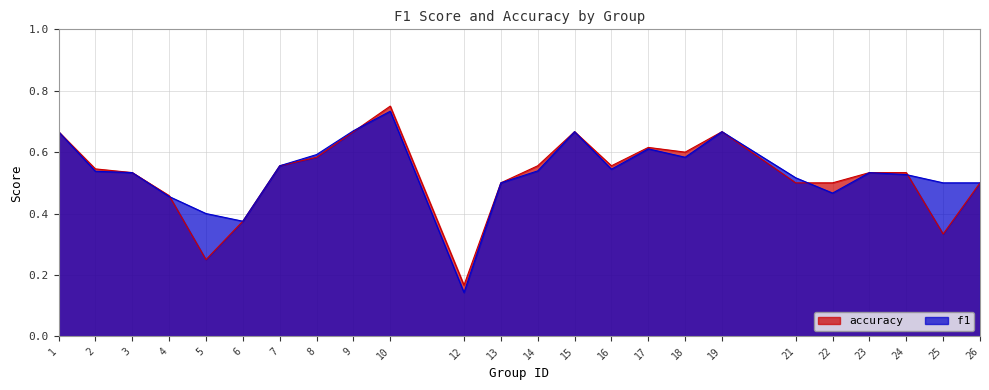

What value does the accuracy series have at 5?

0.2